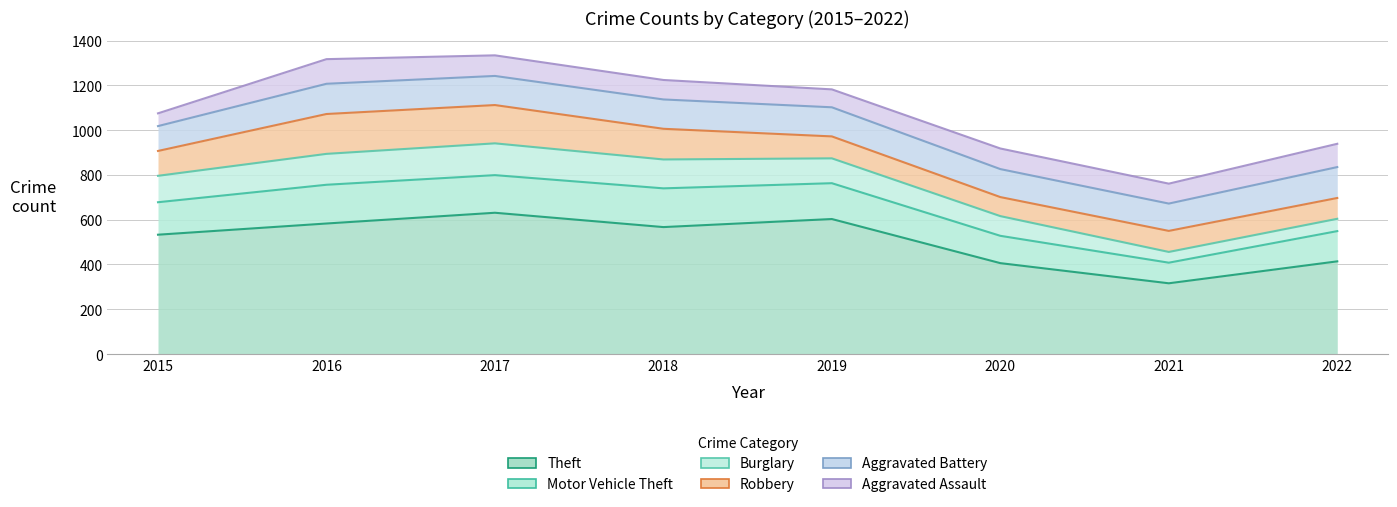

What is the difference between the maximum and minimum values in the Motor Vehicle Theft series?

391